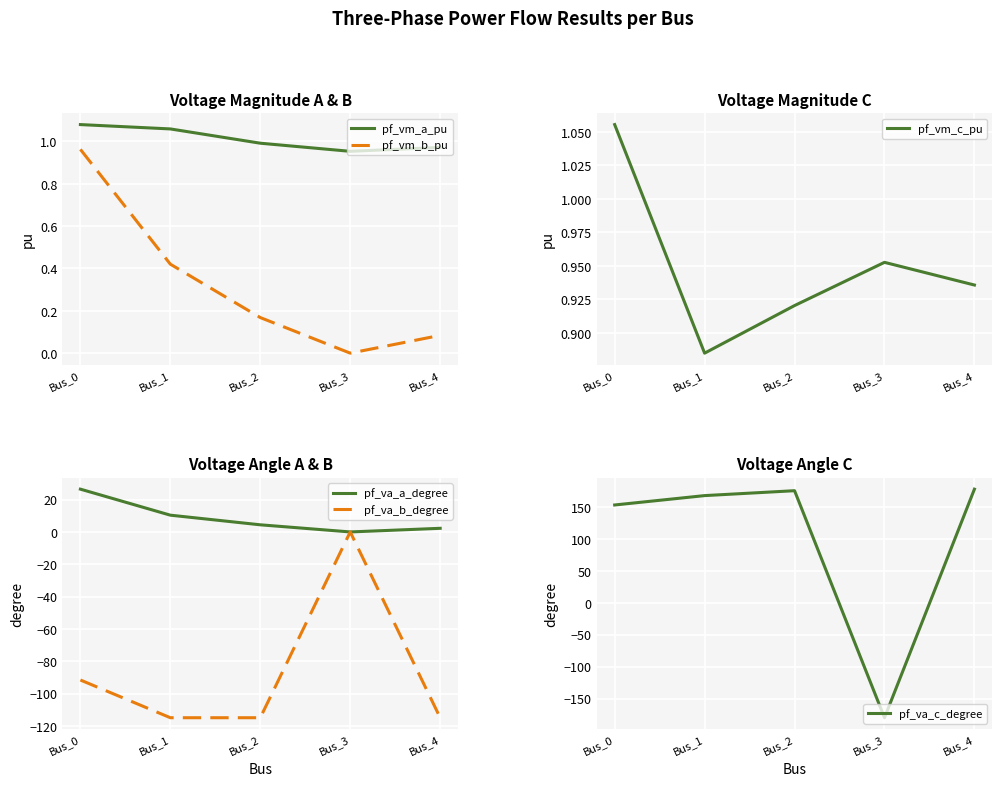

What are all the series names shown in the legend?

pf_vm_a_pu, pf_vm_b_pu, pf_vm_c_pu, pf_va_a_degree, pf_va_b_degree, pf_va_c_degree